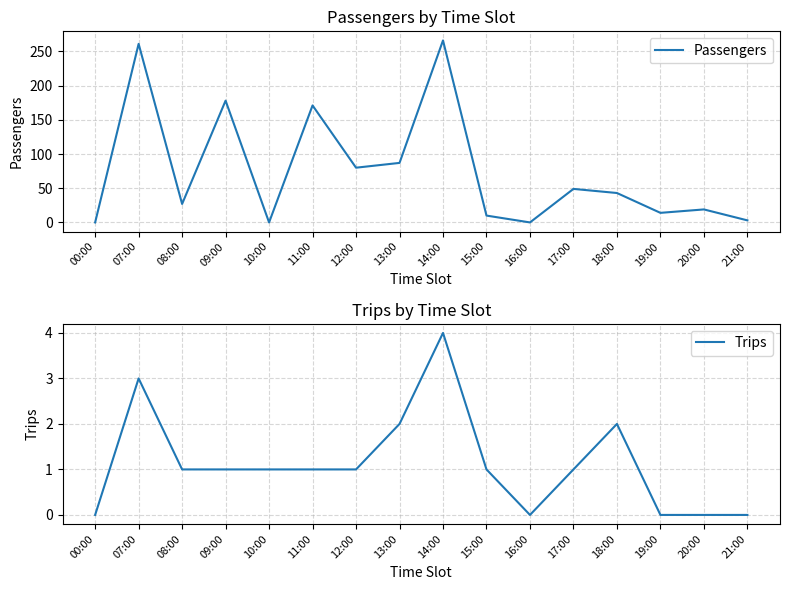

Which label corresponds to the largest value in the chart?

14:00